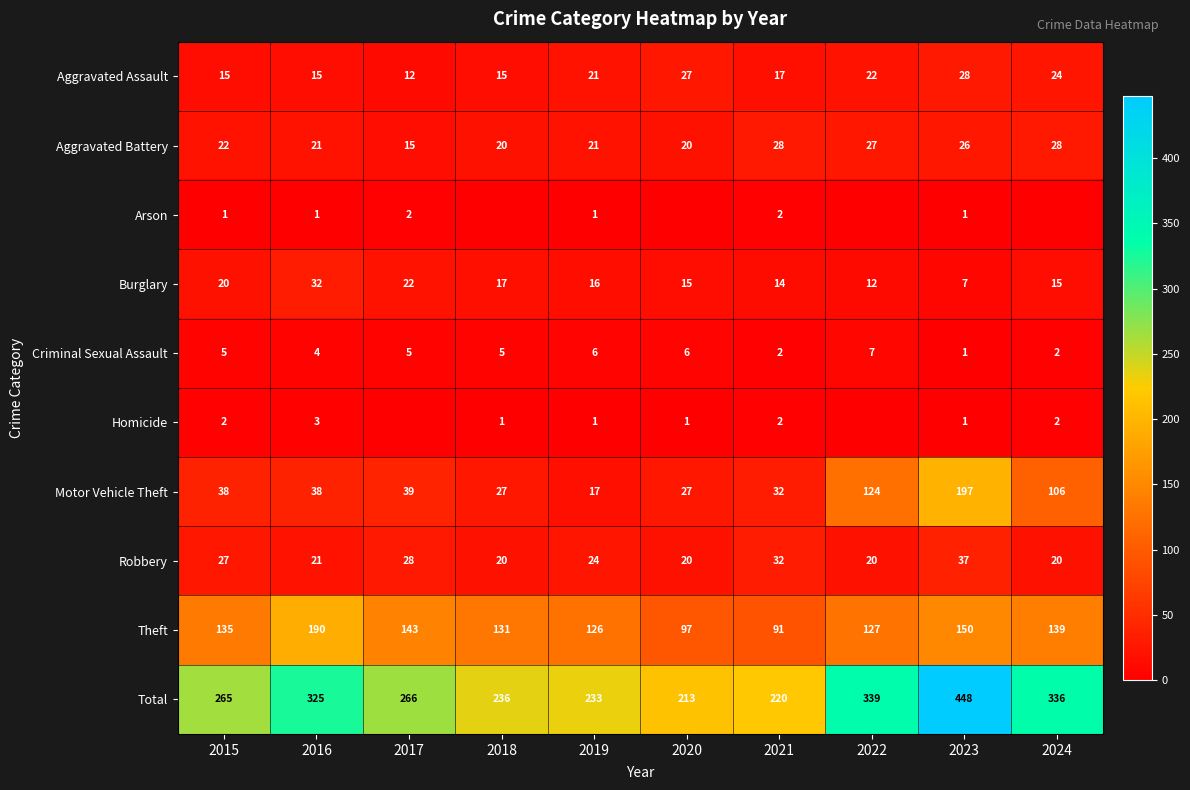

How many values in the Theft series are below 135?

5